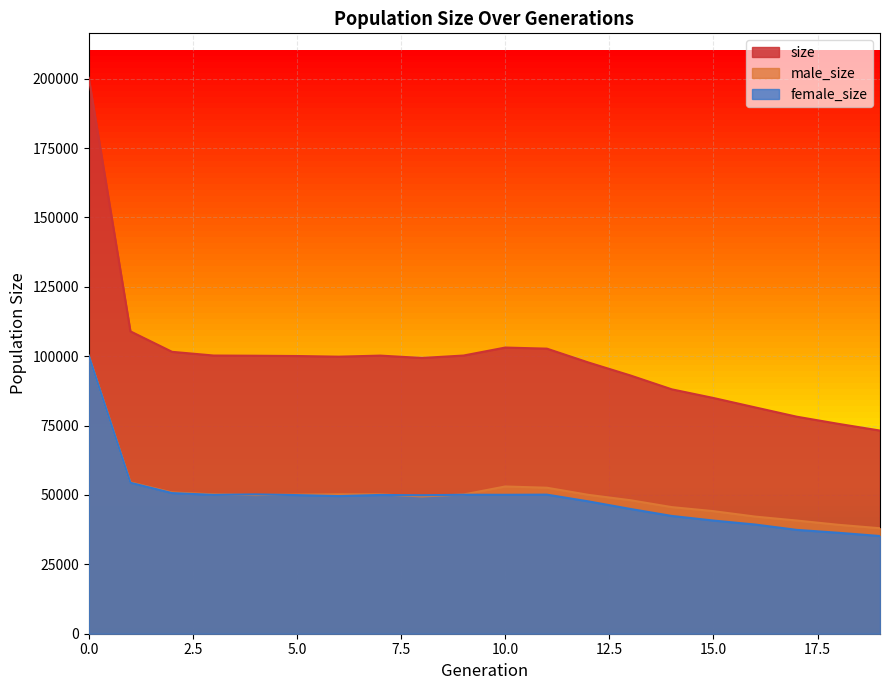

Rank the series at 11 from lowest to highest value.

female_size, male_size, size